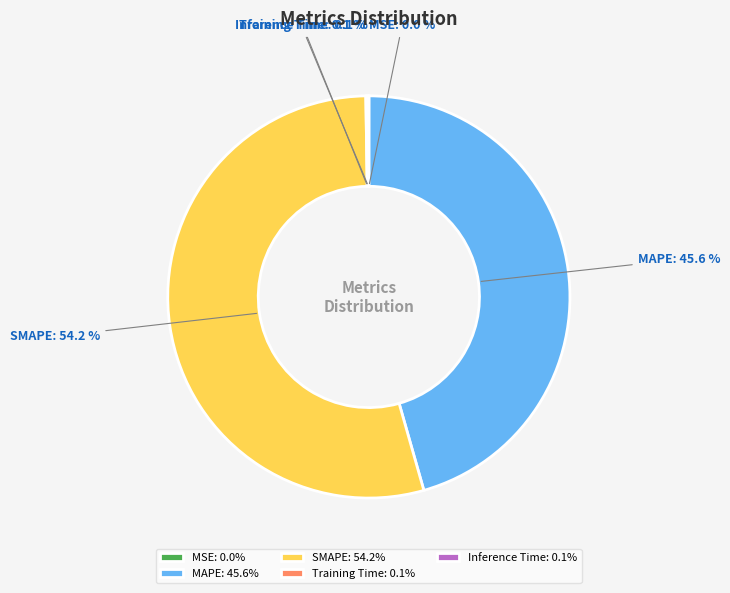

Approximately how many times larger is the value at SMAPE compared to MAPE?

1.2